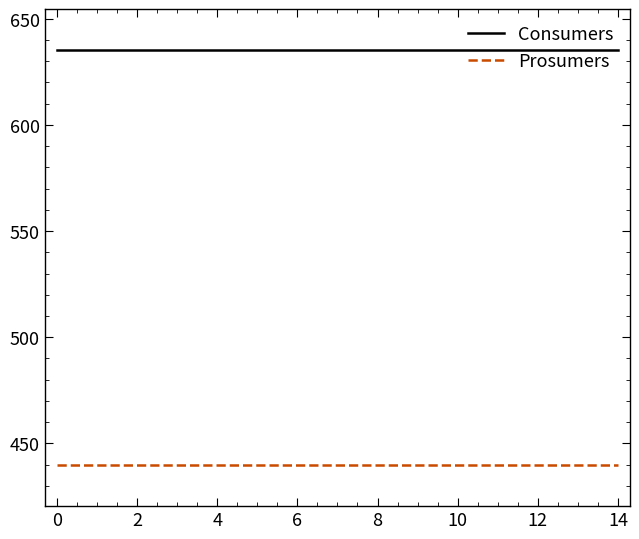

Which series has the largest total across all categories?

Consumers